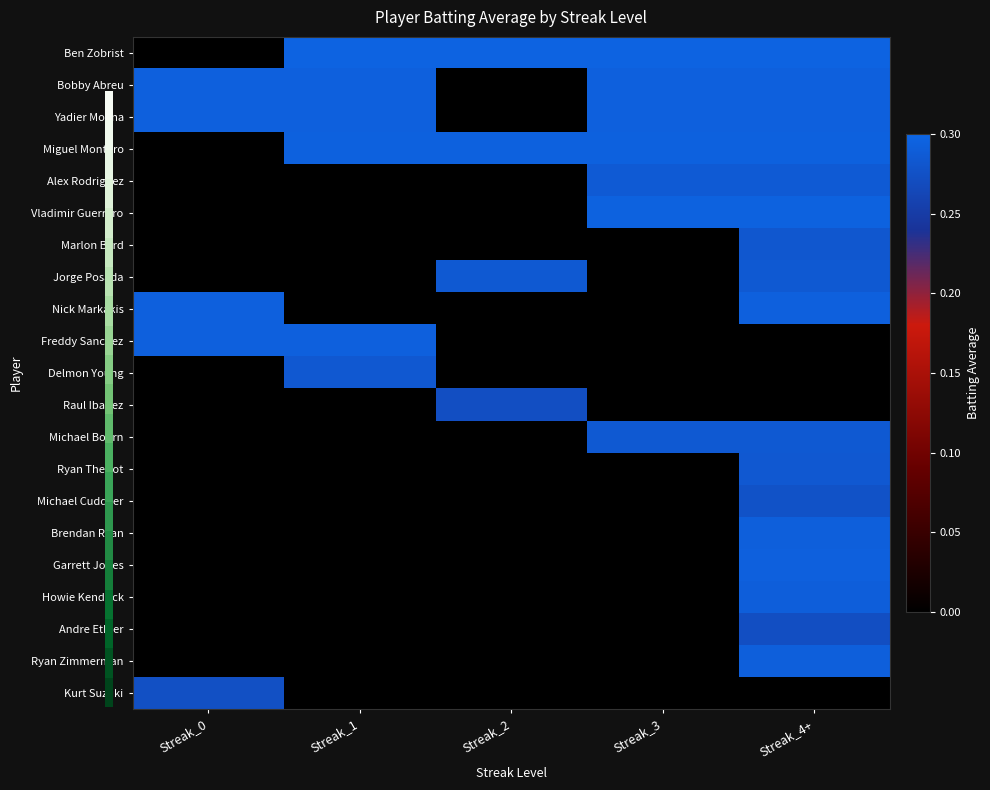

At which category is the sum across all series the highest?

Streak_4+